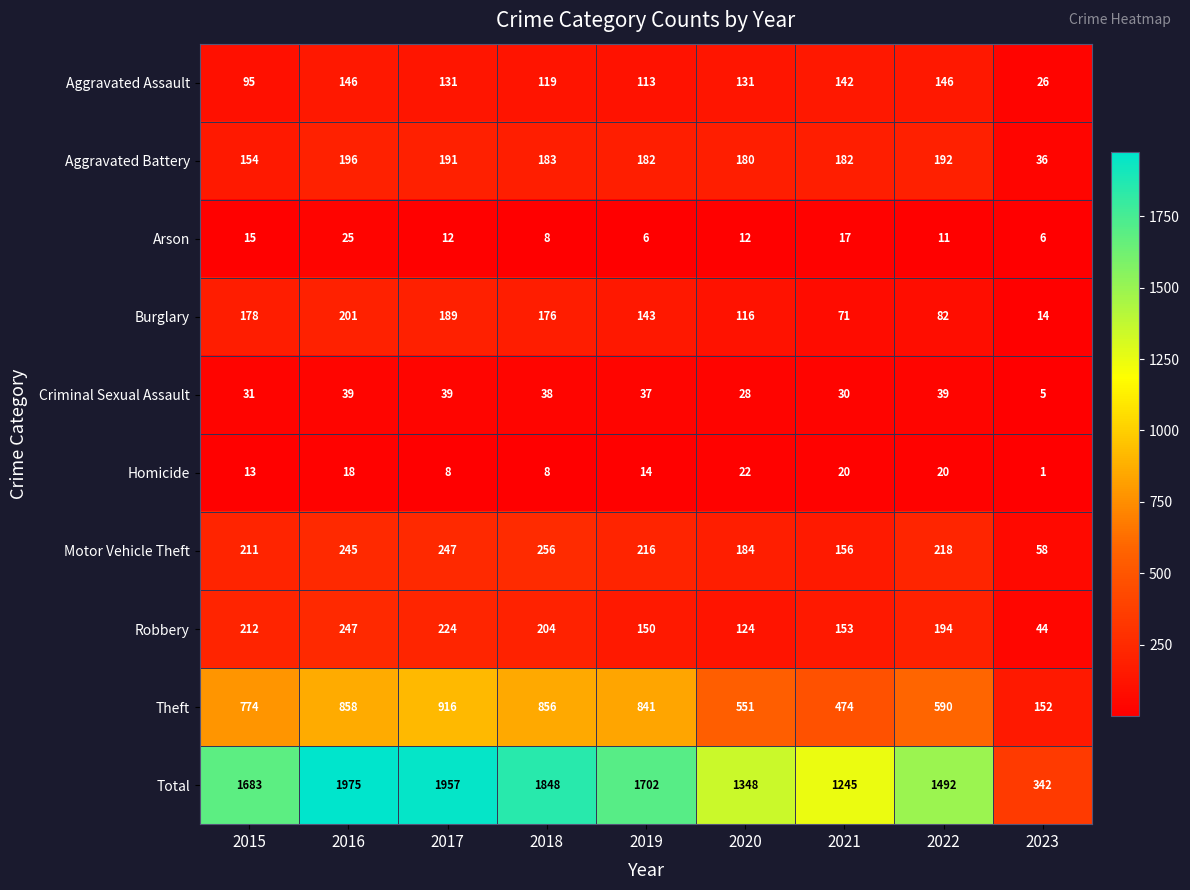

Is it true that Motor Vehicle Theft equals 125 at 2018?

False